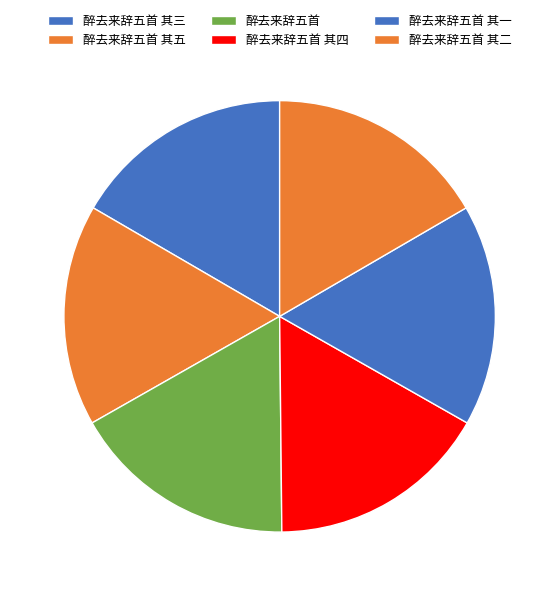

Count the number of slices in the pie.

6